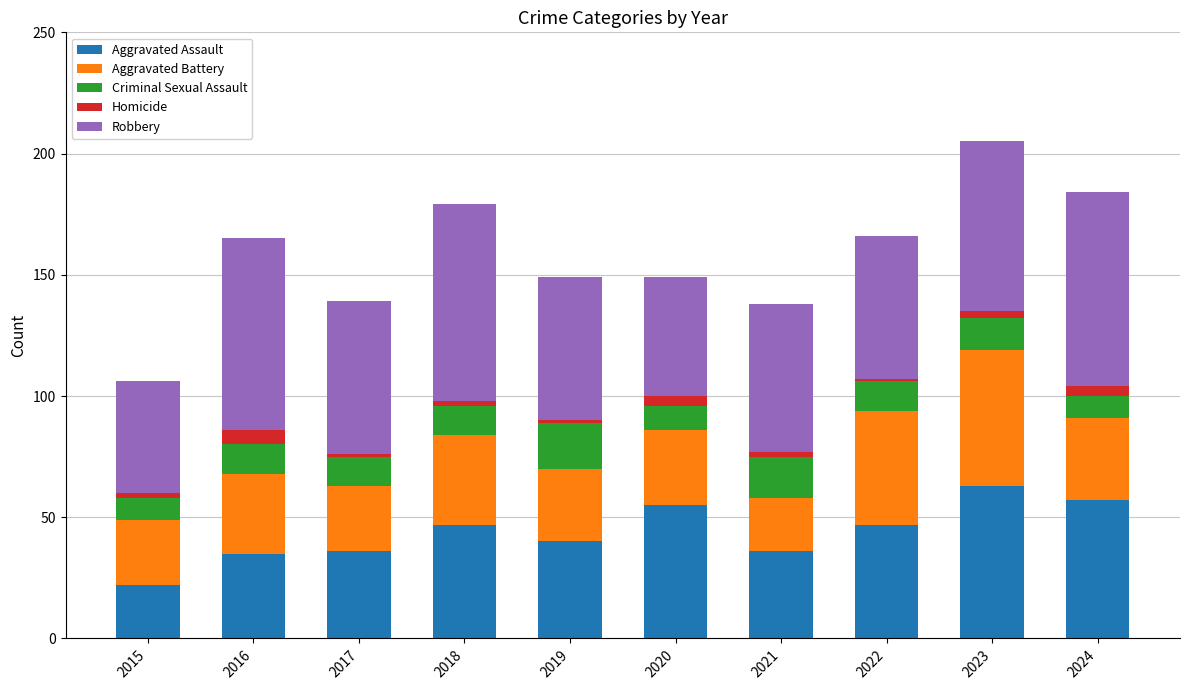

Which category has the lowest value in the Aggravated Assault series?

2015